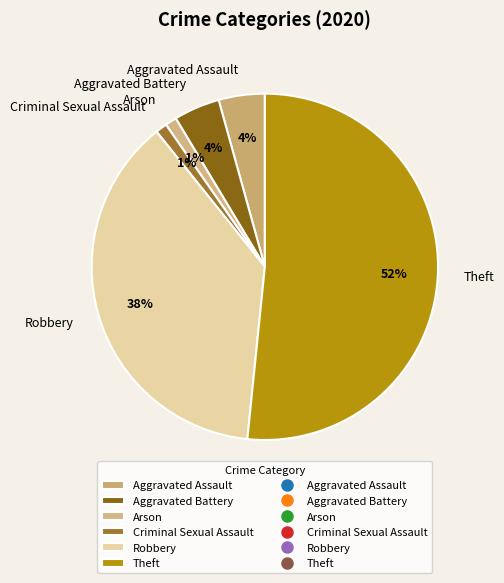

Is the sum of Theft and Aggravated Battery greater than half?

Yes